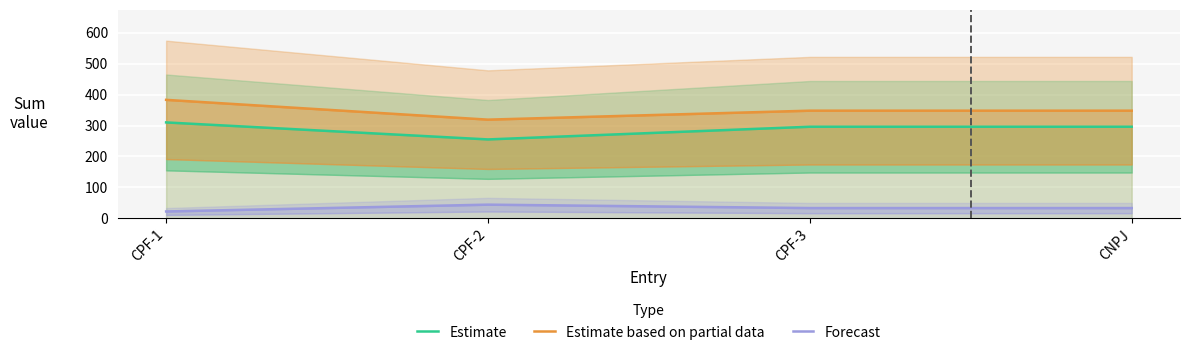

Read the Forecast value at CPF-3, to the nearest 10.

30